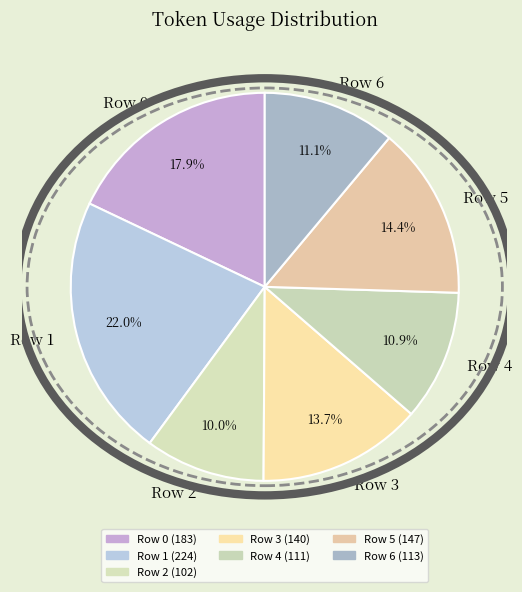

To the nearest percent, what portion does Row 4 represent?

11%